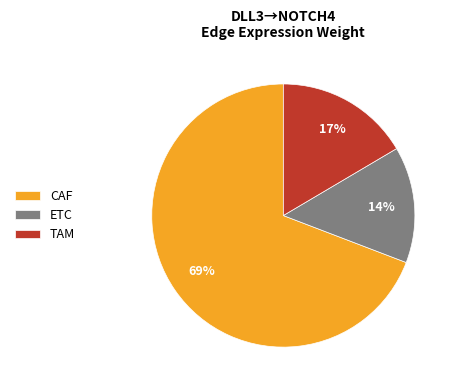

Between ETC and CAF, which is larger?

CAF